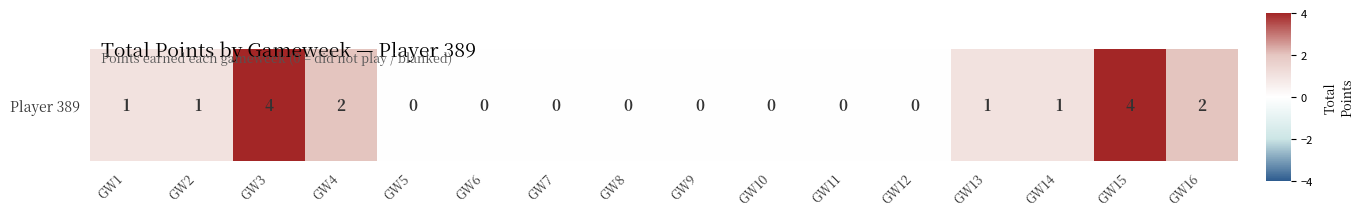

How many values are between 0 and 2?

14